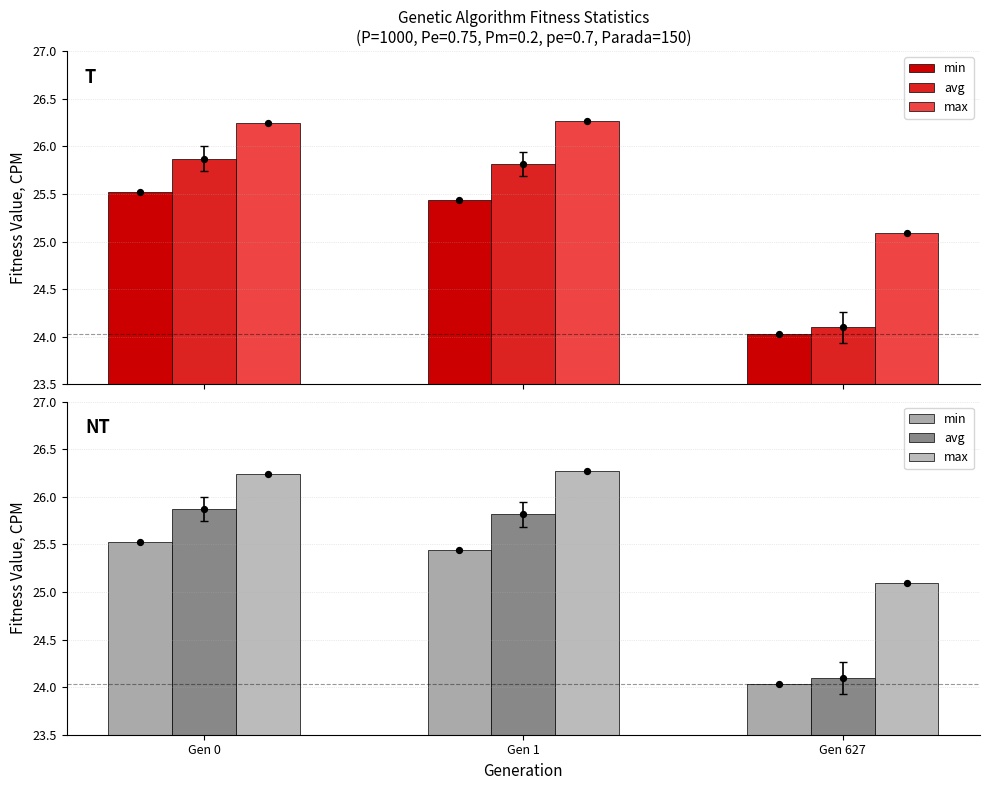

What is the total value across all series at Gen 0?

77.6